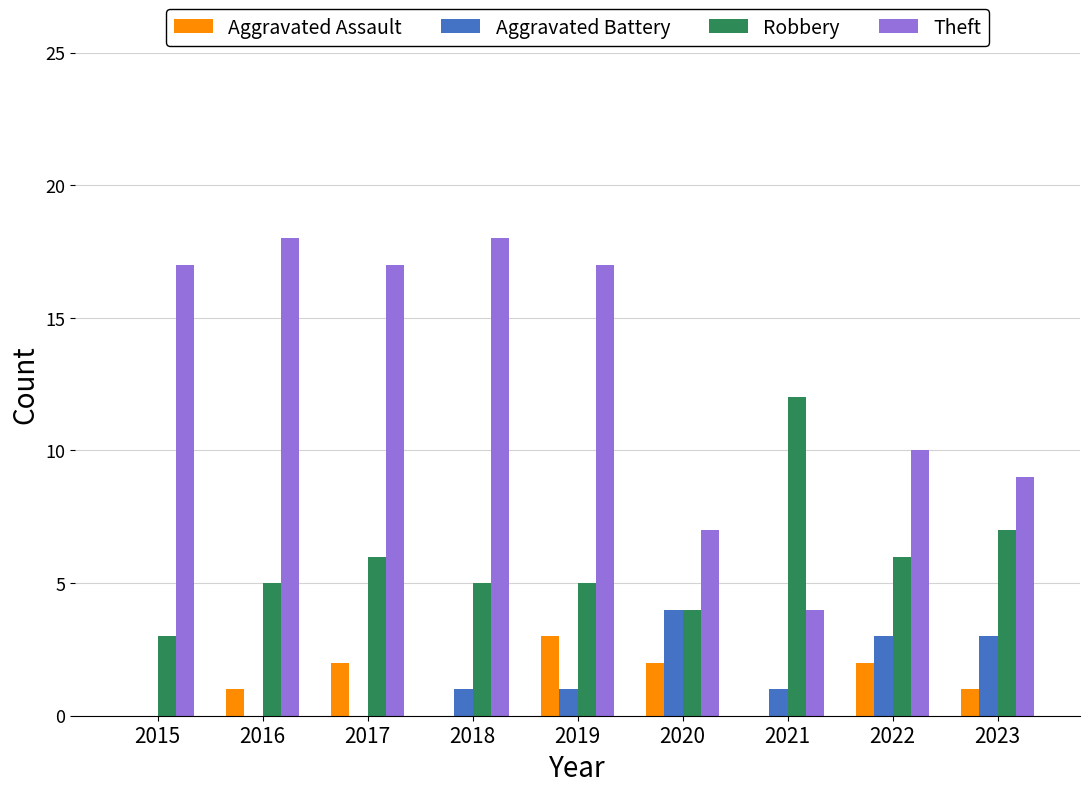

Are the bars grouped side by side (vs. stacked)?

Yes